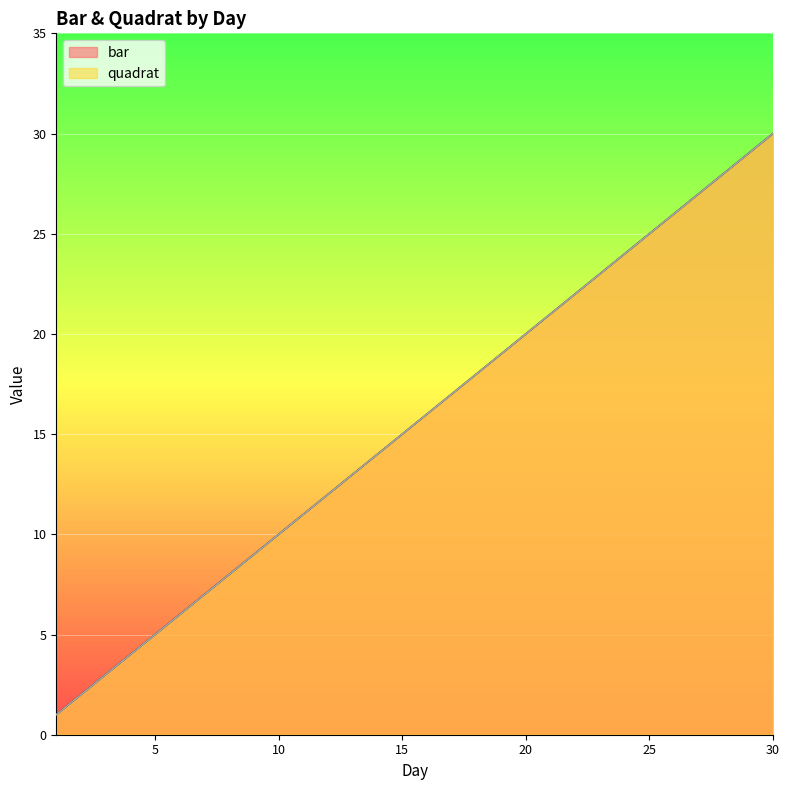

The value of bar at 8 is 3. True or false?

False